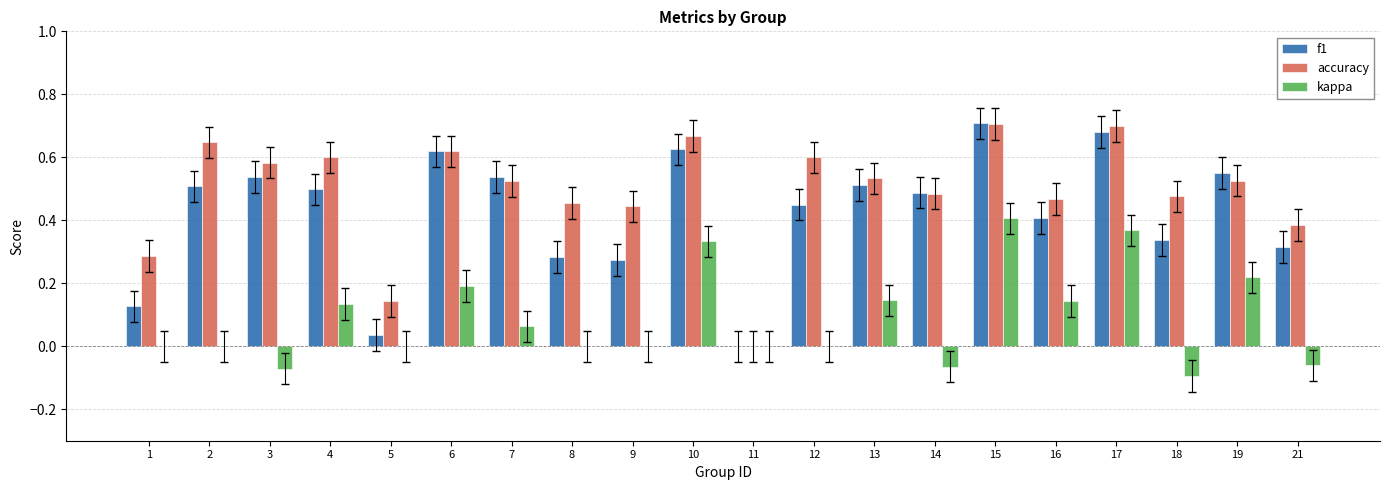

The value of kappa at 8 is 0.0. True or false?

True